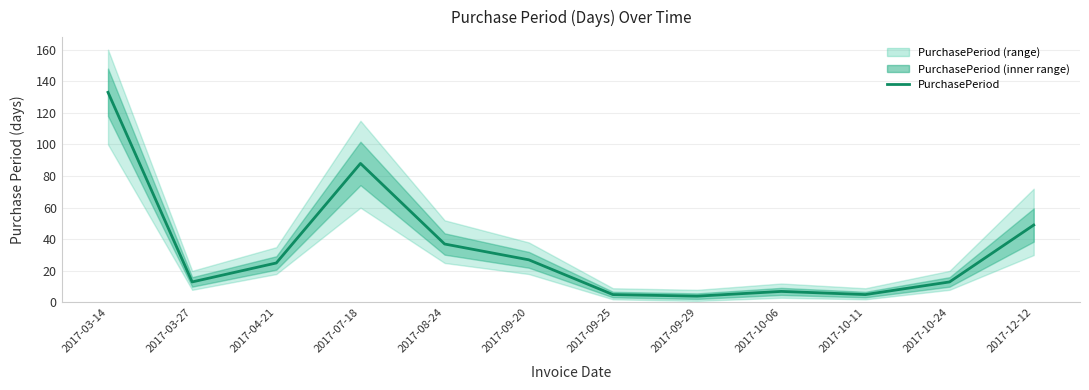

Which category has the highest value across all series?

2017-03-14